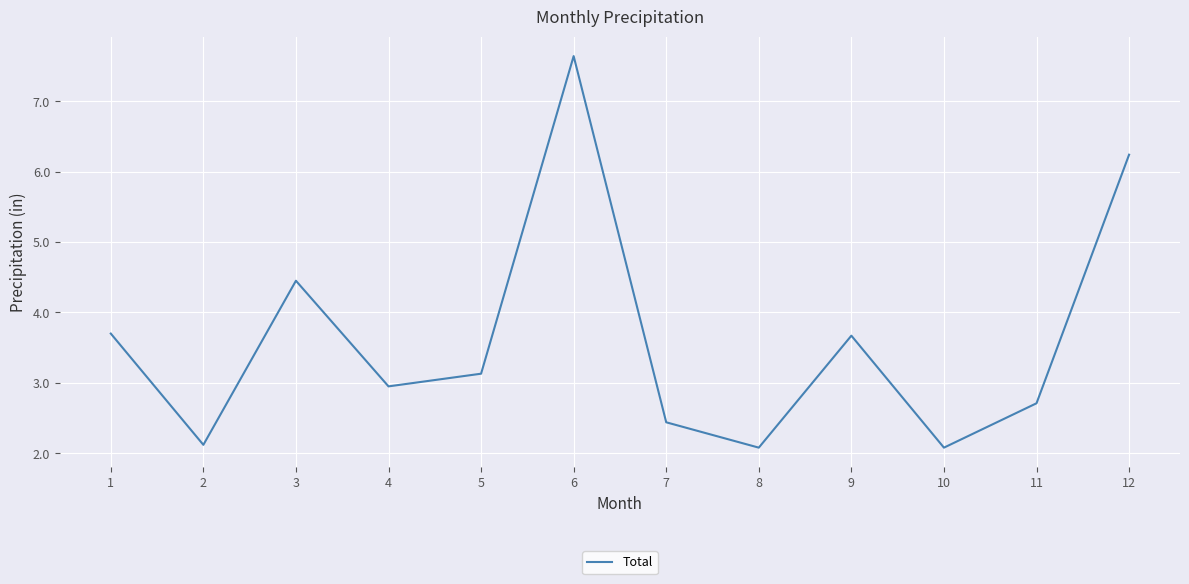

What is the minimum value shown in the chart?

2.1